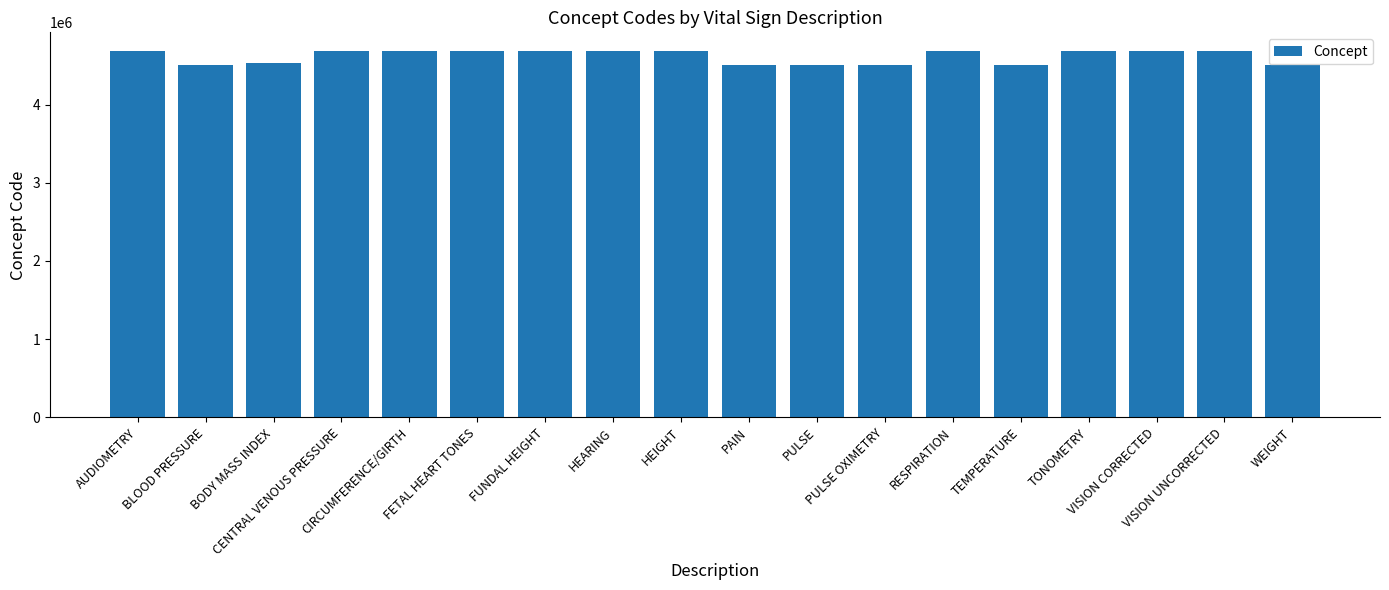

What is the smallest value displayed?

4500634